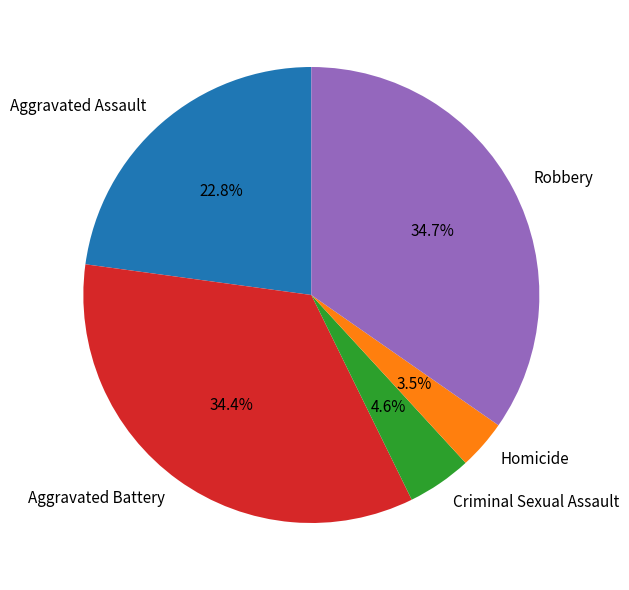

Is Criminal Sexual Assault the majority of the pie?

No